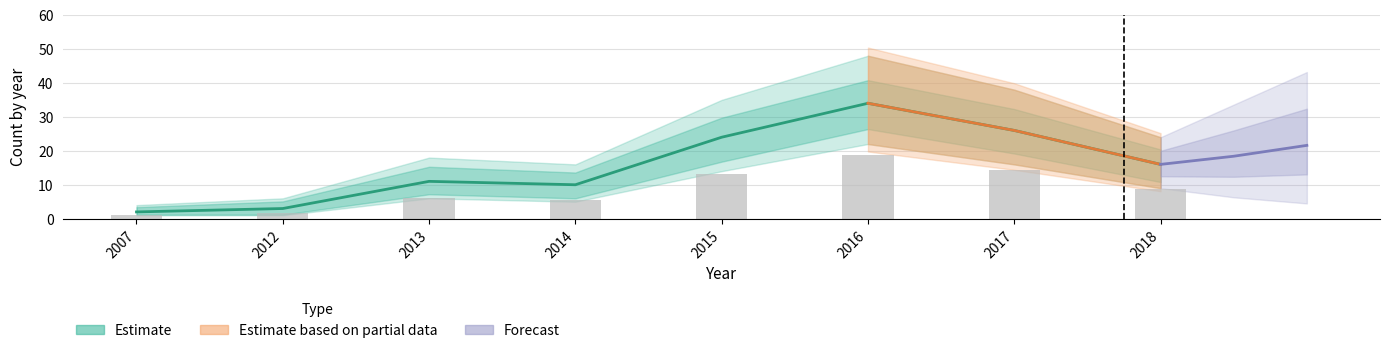

At how many categories does at least one series exceed 36?

3